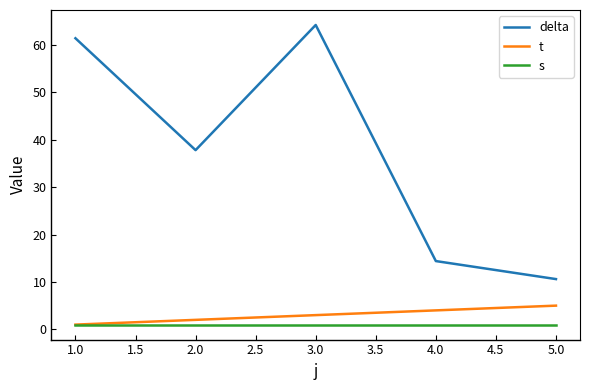

True or false: t and delta intersect in this chart.

False